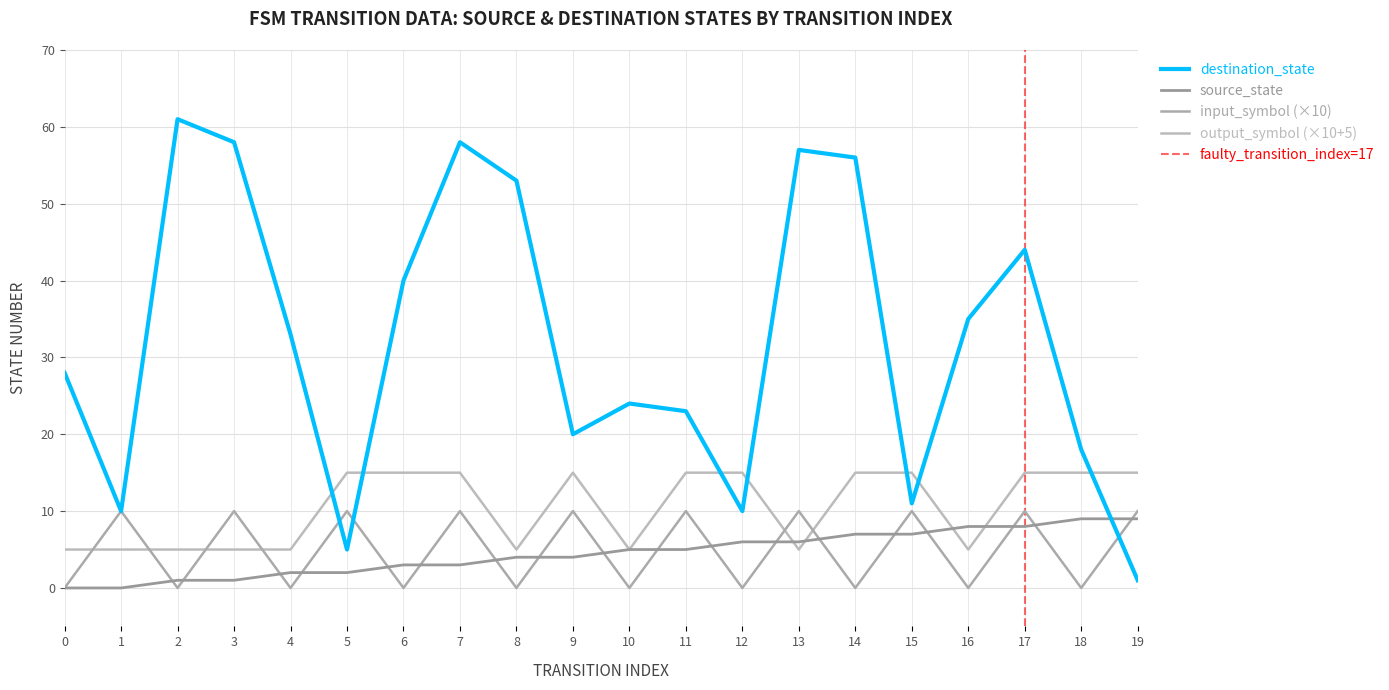

What is the total value across all series at 3?

74